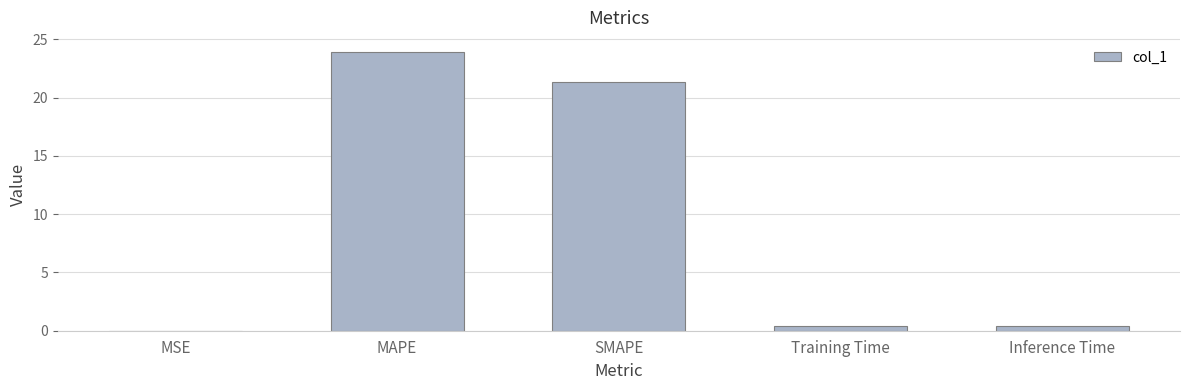

What is the sum of all values?

46.0